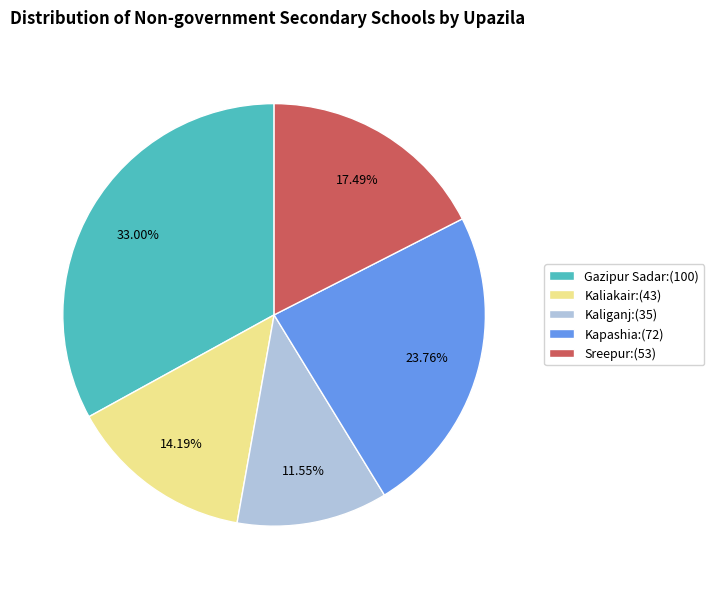

Which has a higher value, Kaliakair or Kaliganj?

Kaliakair